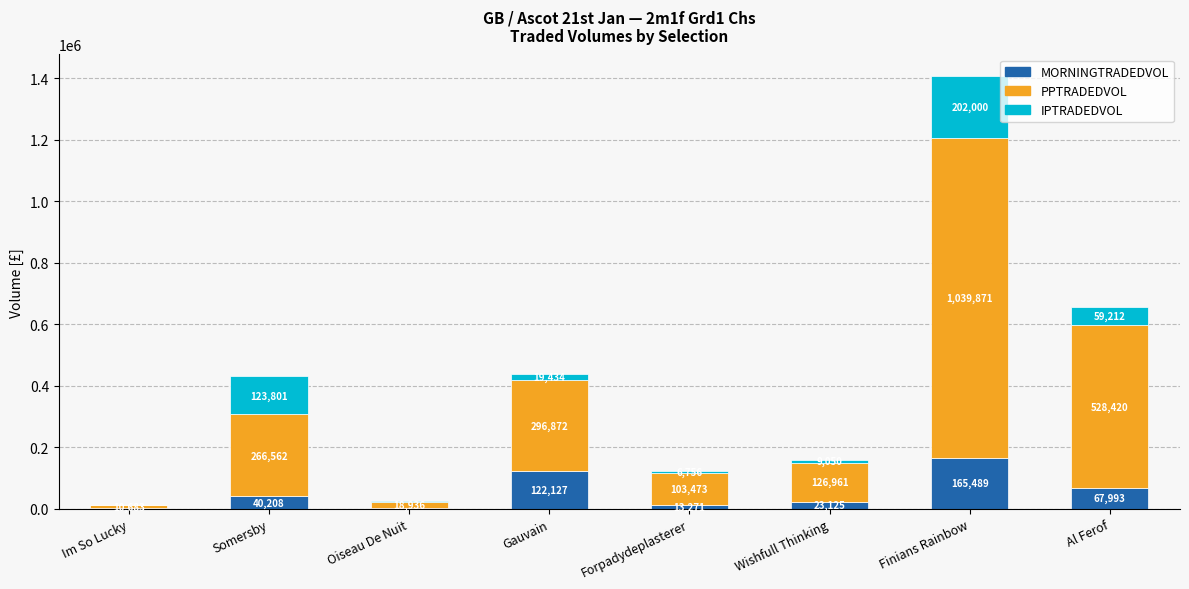

Where is MORNINGTRADEDVOL nearest to the value 83734?

Al Ferof